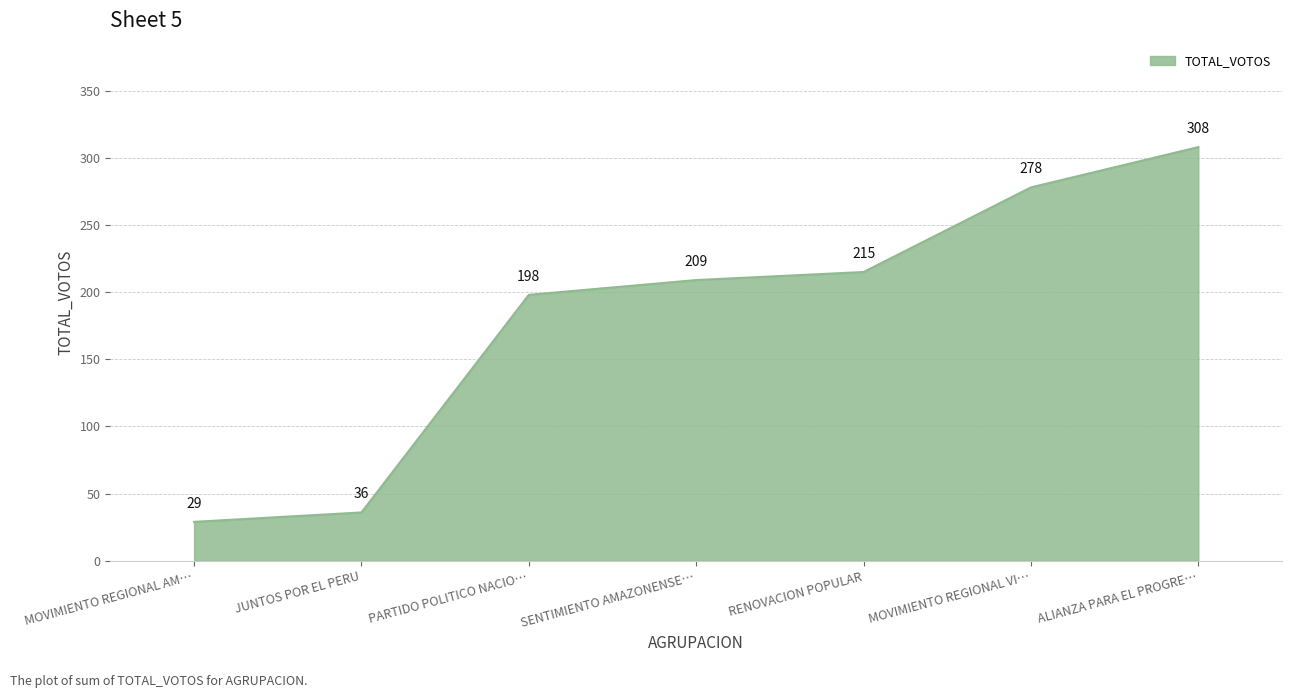

What is the ratio of the value at MOVIMIENTO REGIONAL VI… to the value at PARTIDO POLITICO NACIO…?

1.4